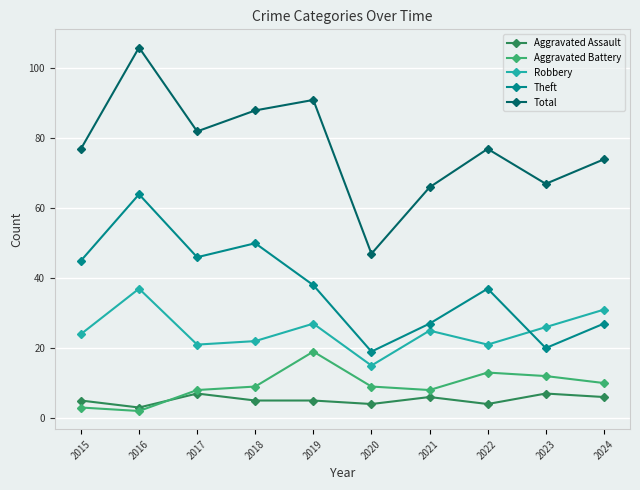

Is it true that Theft equals 38 at 2019?

True